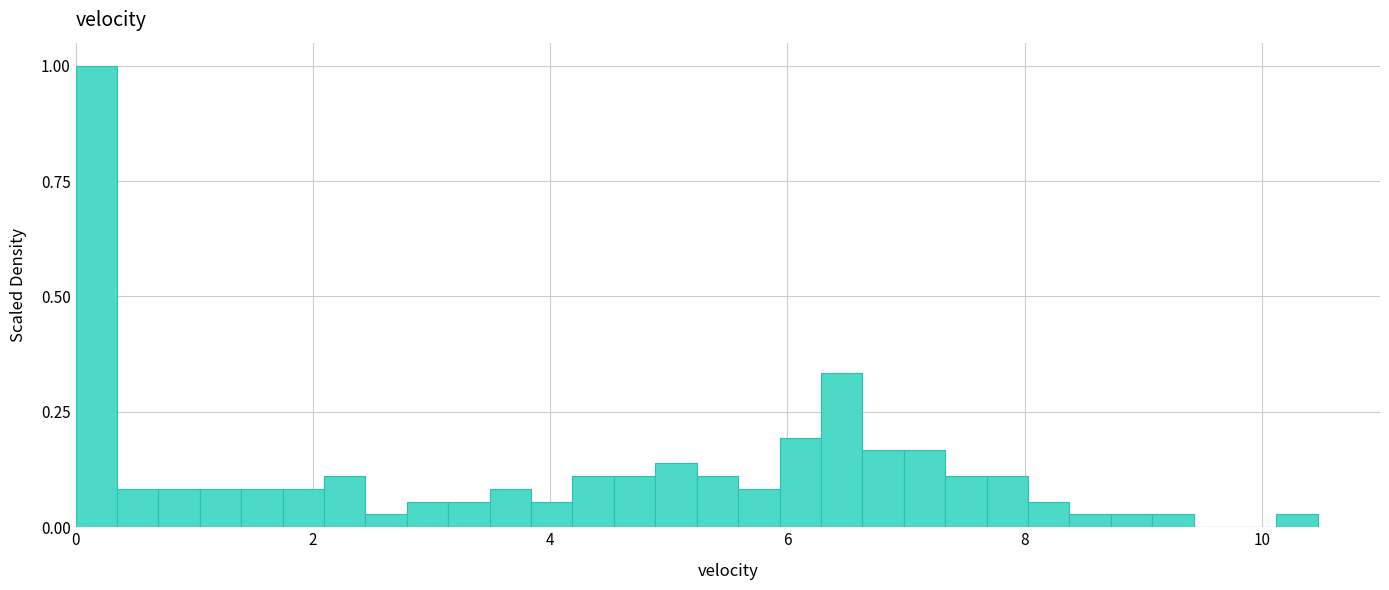

Around what value on the x-axis is the tallest bar? Give the approximate position of its centre, as read against the axis.

0.2